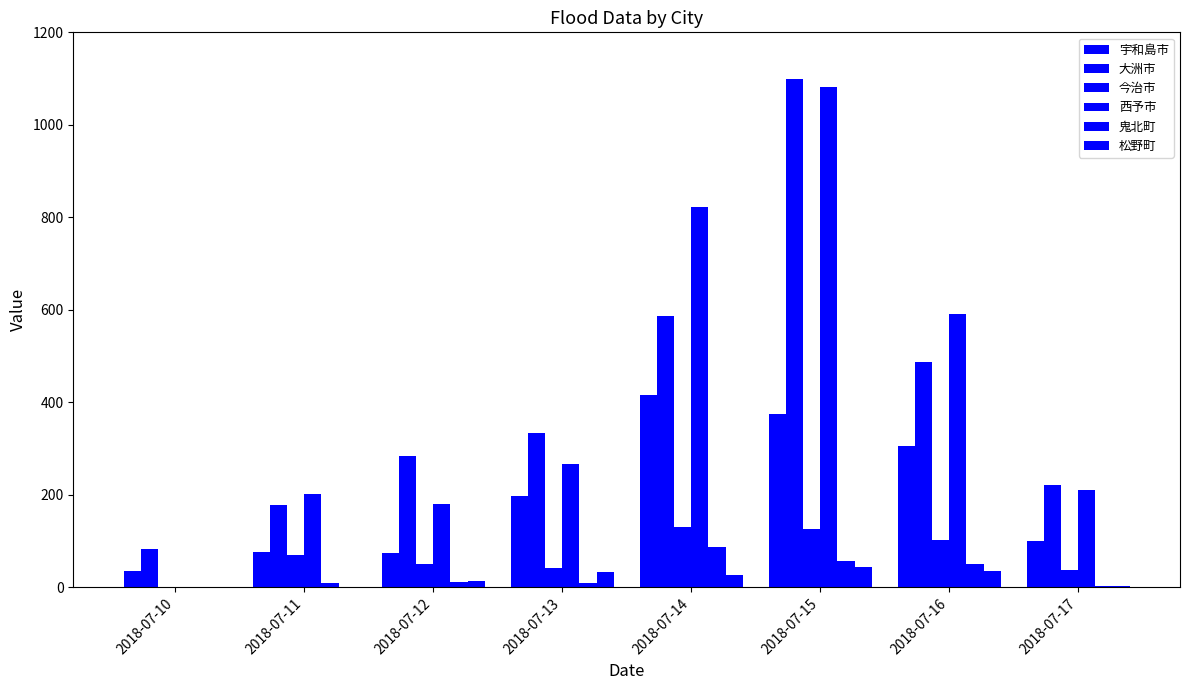

What is the maximum value shown in the chart?

1099